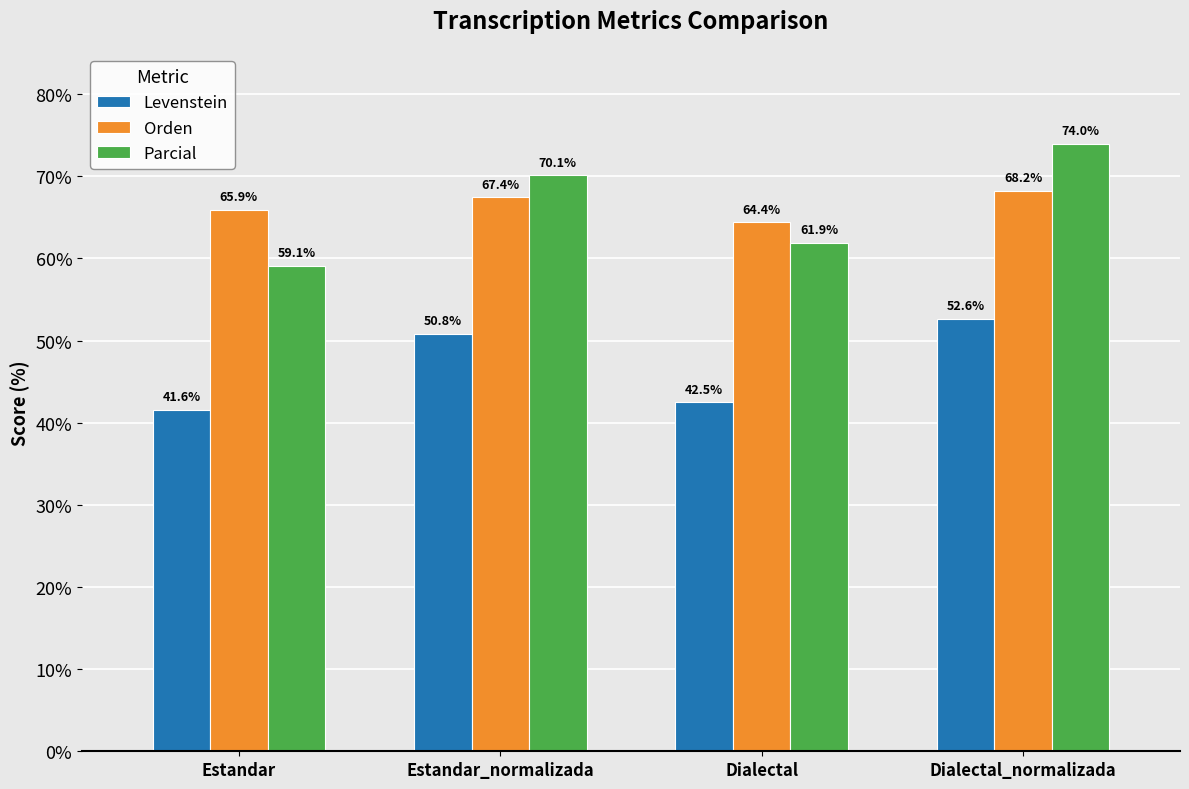

What are all the series names shown in the legend?

Levenstein, Orden, Parcial